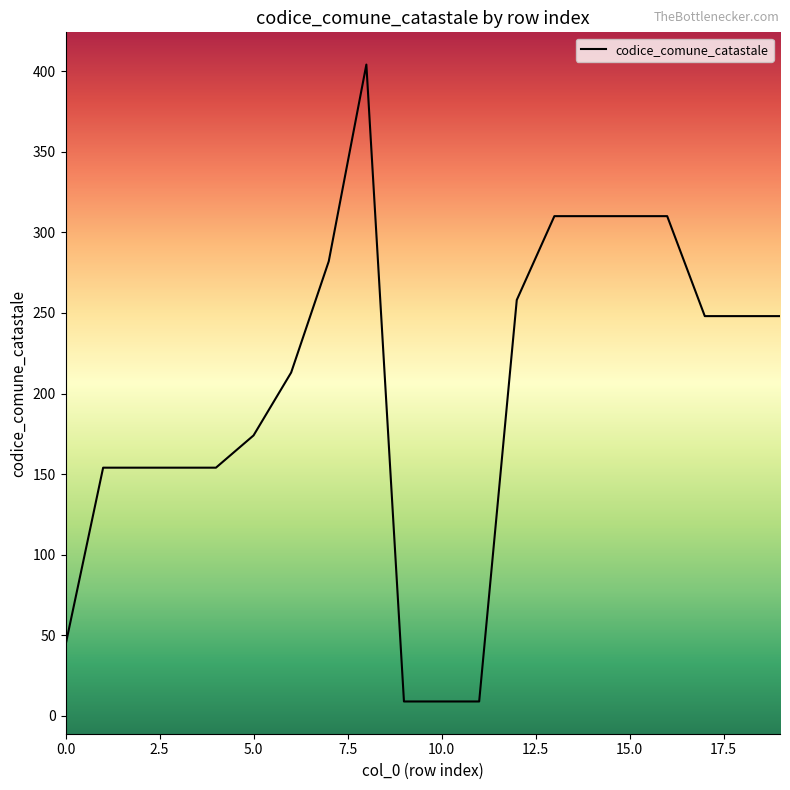

What is the maximum value shown in the chart?

404